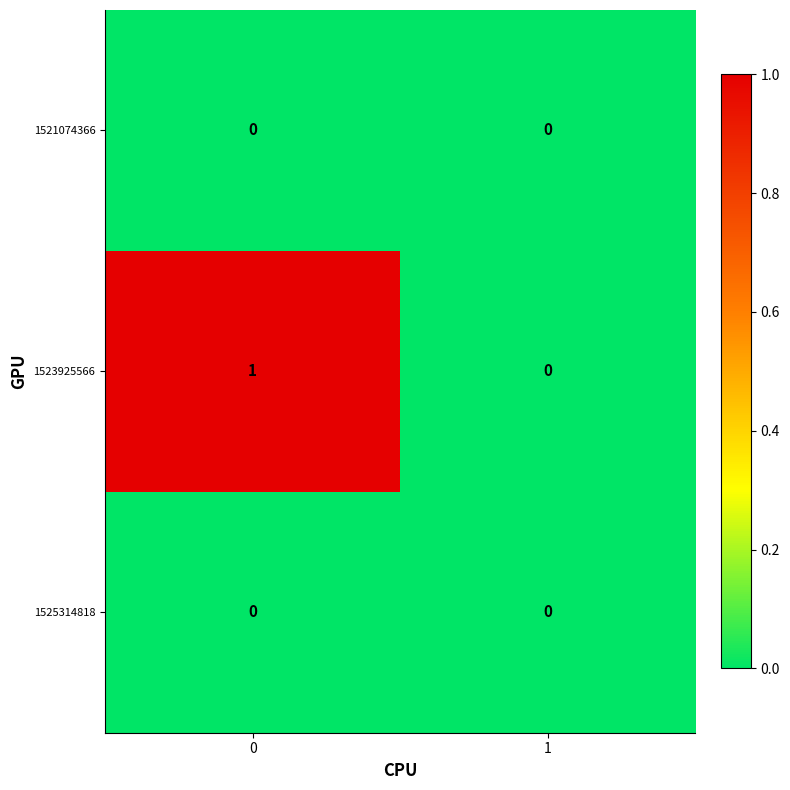

Which series has the largest total across all categories?

1523925566